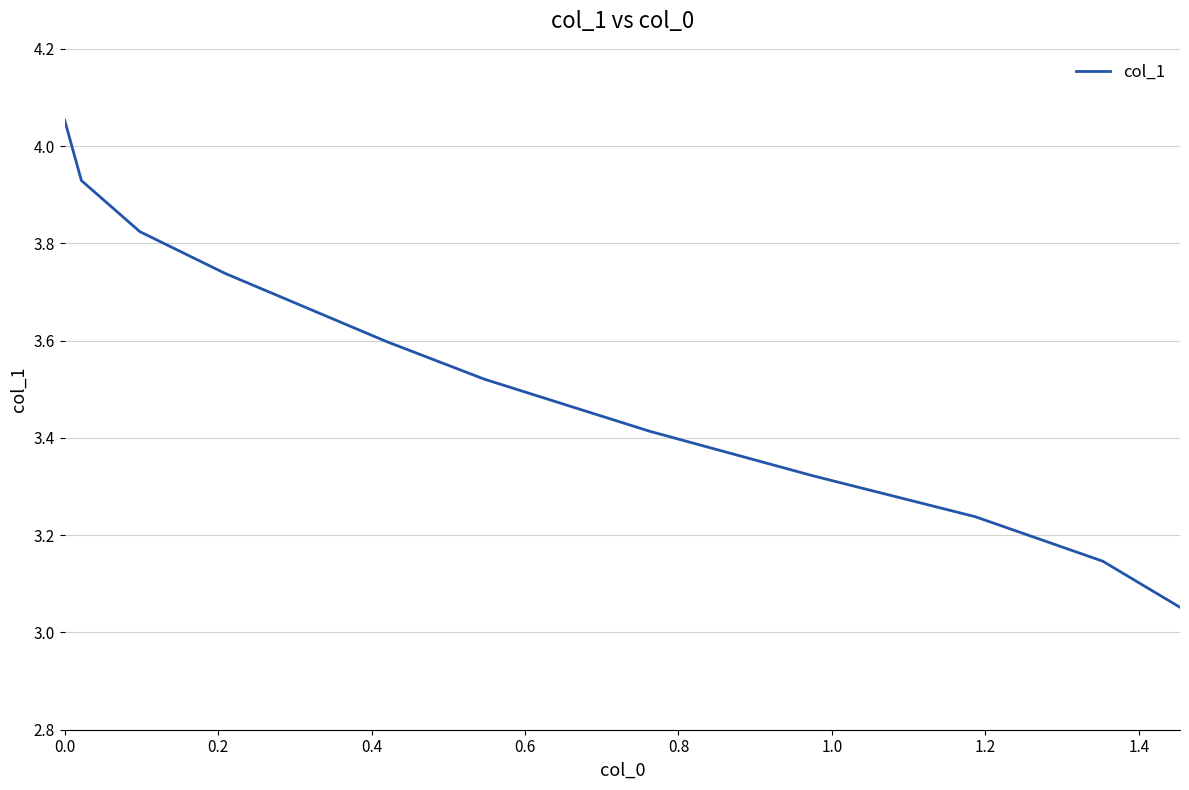

What is the difference between the maximum and minimum values?

1.0